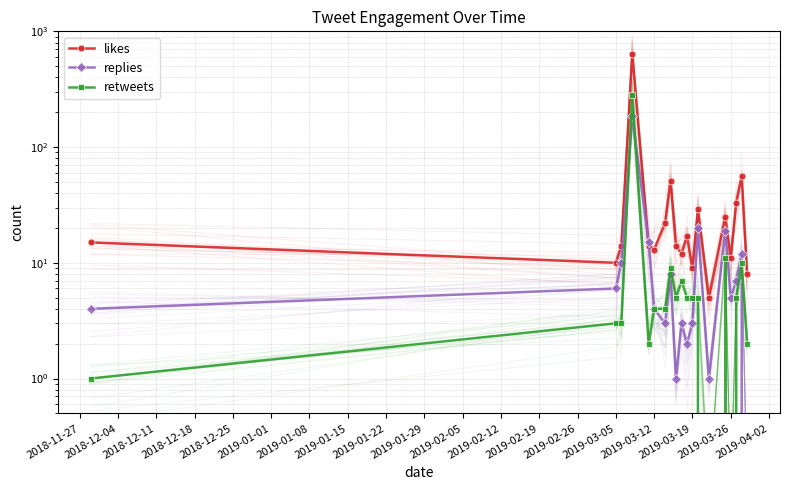

What is the spread (max minus min) of values at 2018-12-11?

11